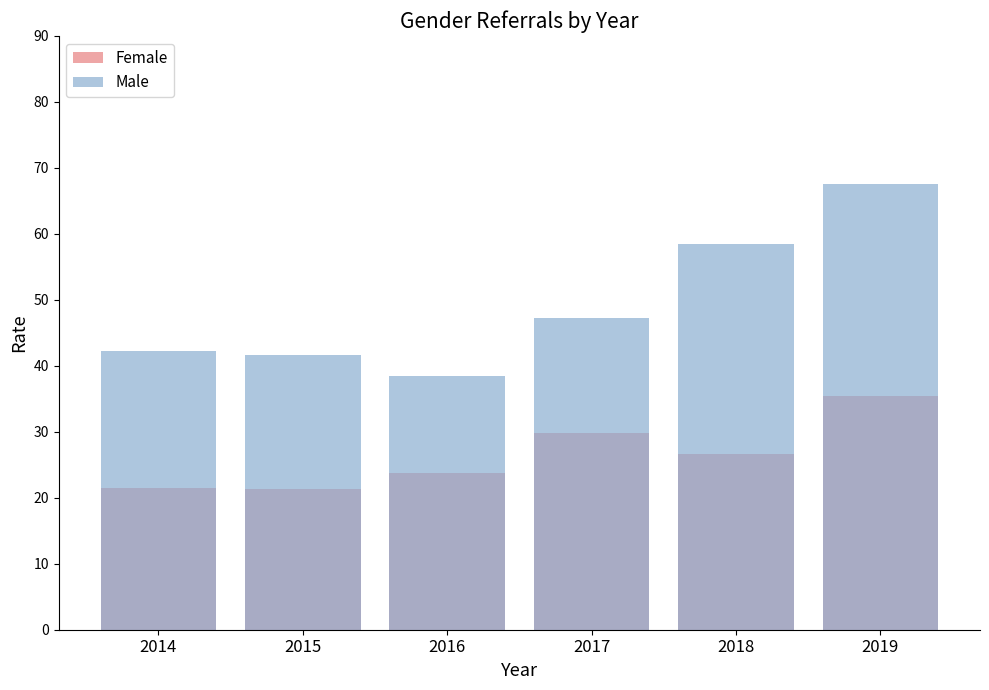

What is the value of the Male bar at the 4th from the left?

47.3